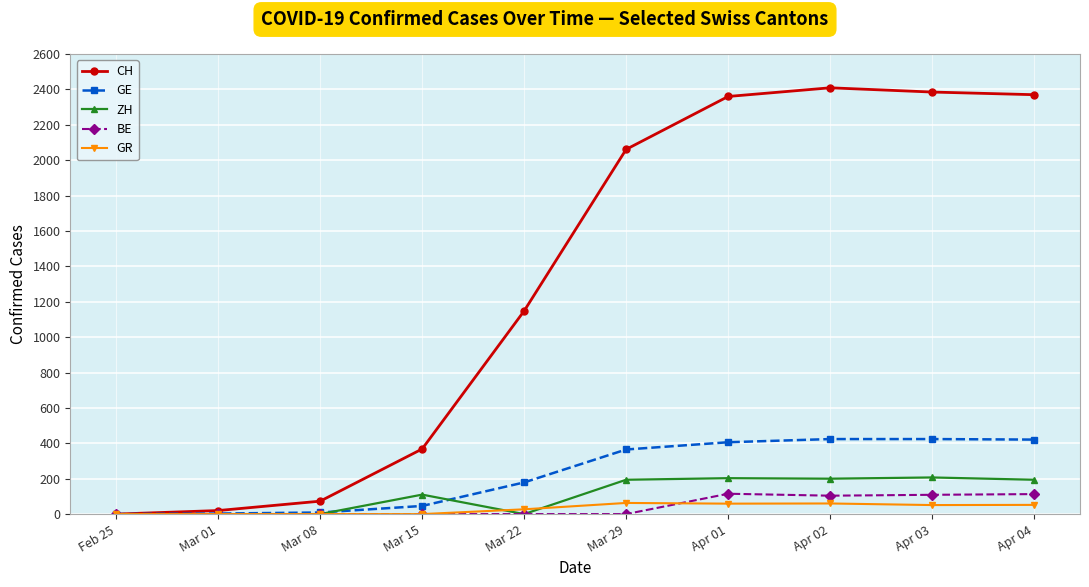

How many data points in CH are less than 2061?

5